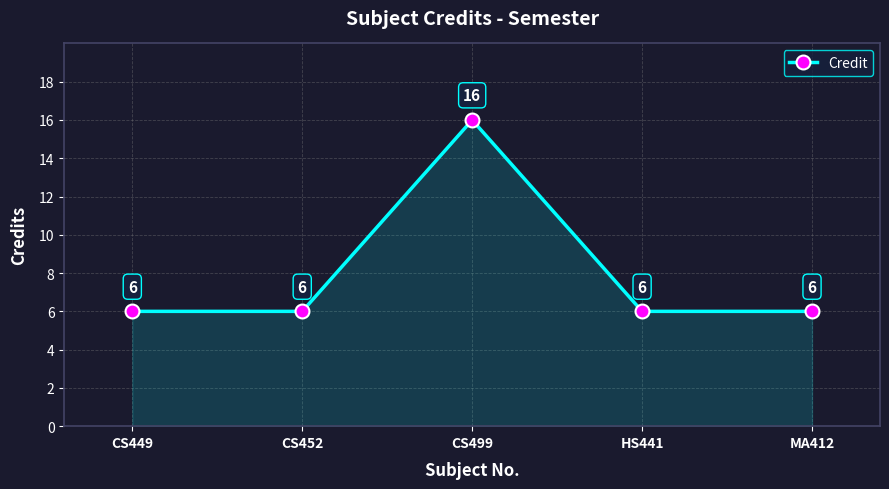

What is the ratio of the value at HS441 to the value at CS452?

1.0